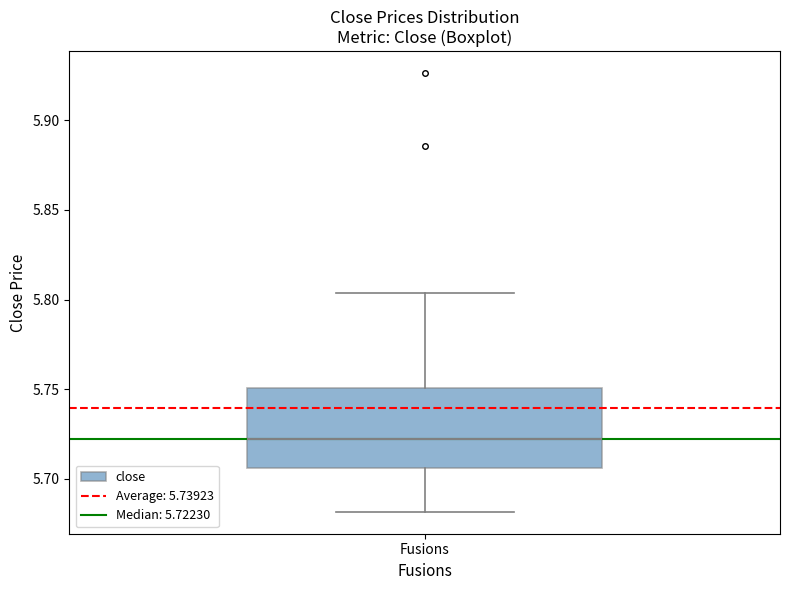

Where does the median line of the box for Fusions sit on the y-axis? The values are not printed on the chart, so give them approximately, as read against the axis.

5.720